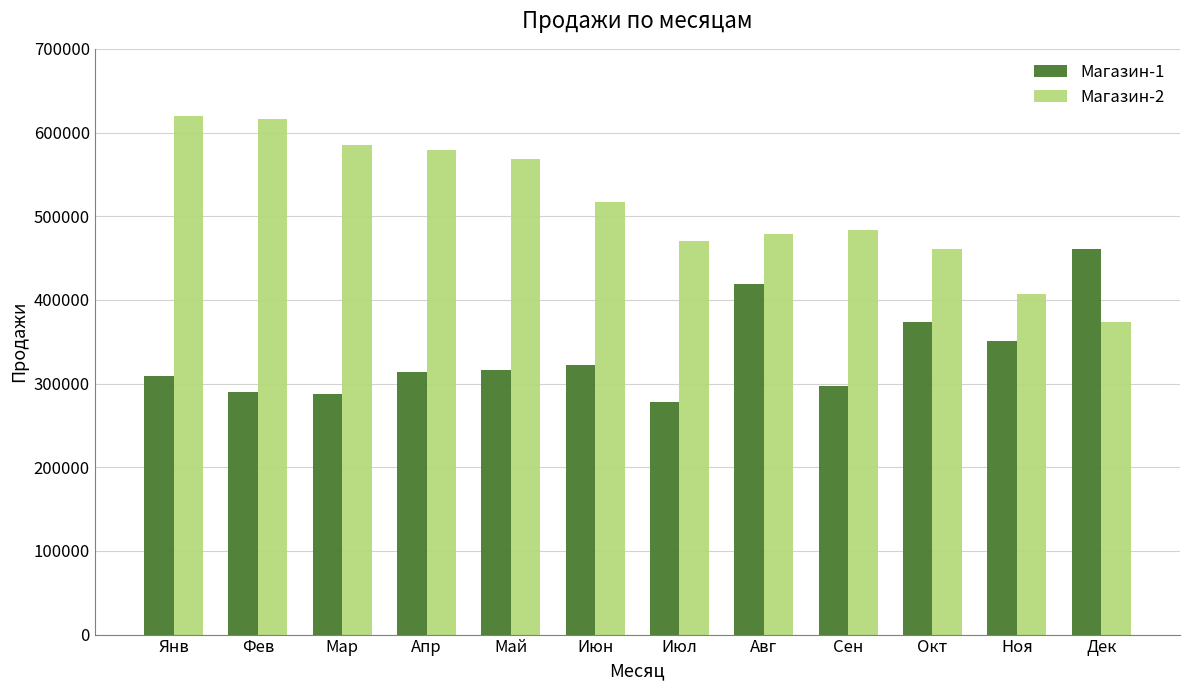

At which label is Магазин-1 closest to 369172?

Окт